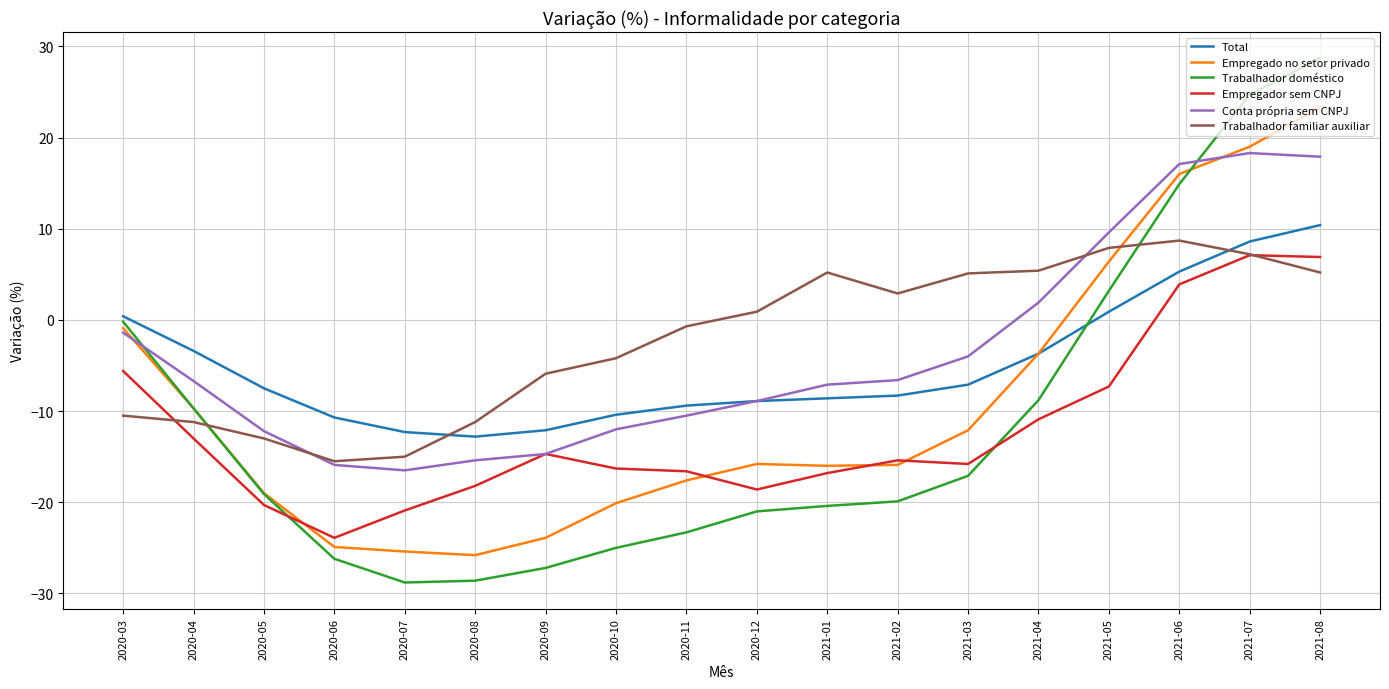

Where does the Trabalhador familiar auxiliar series first go above 0?

2020-12